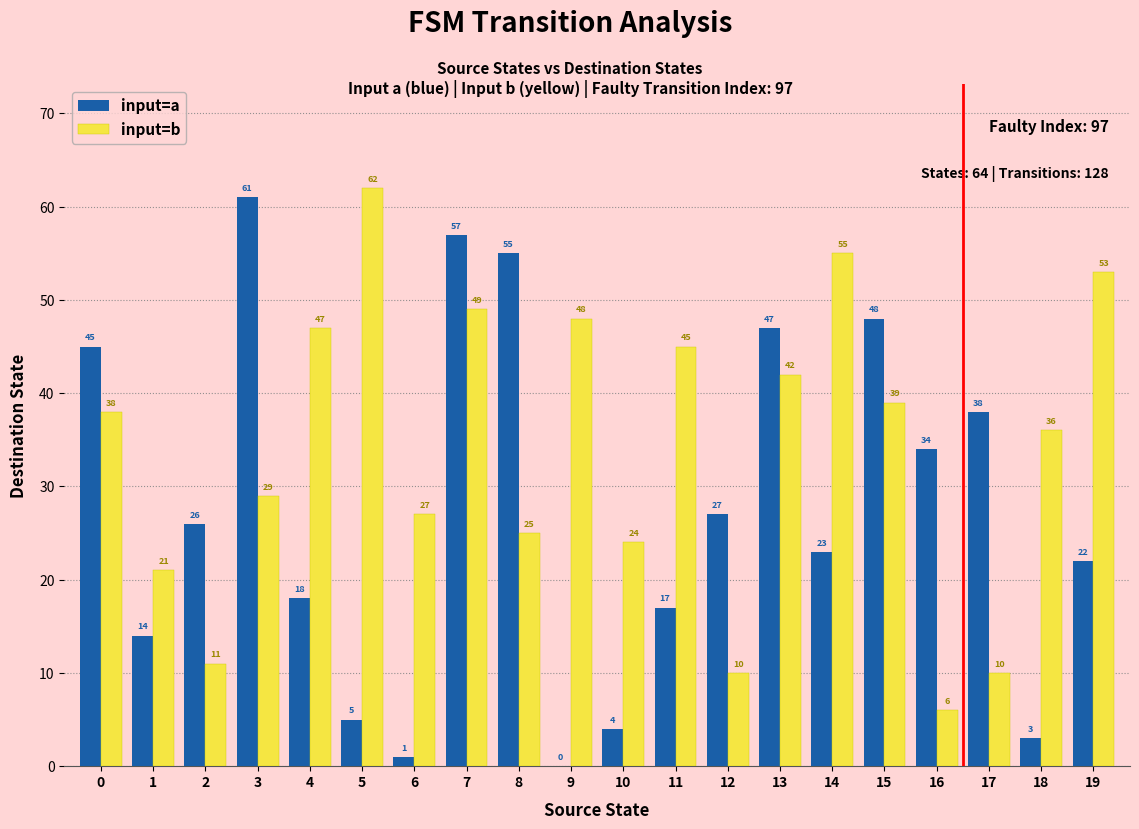

What is the total value across all series at 15?

87